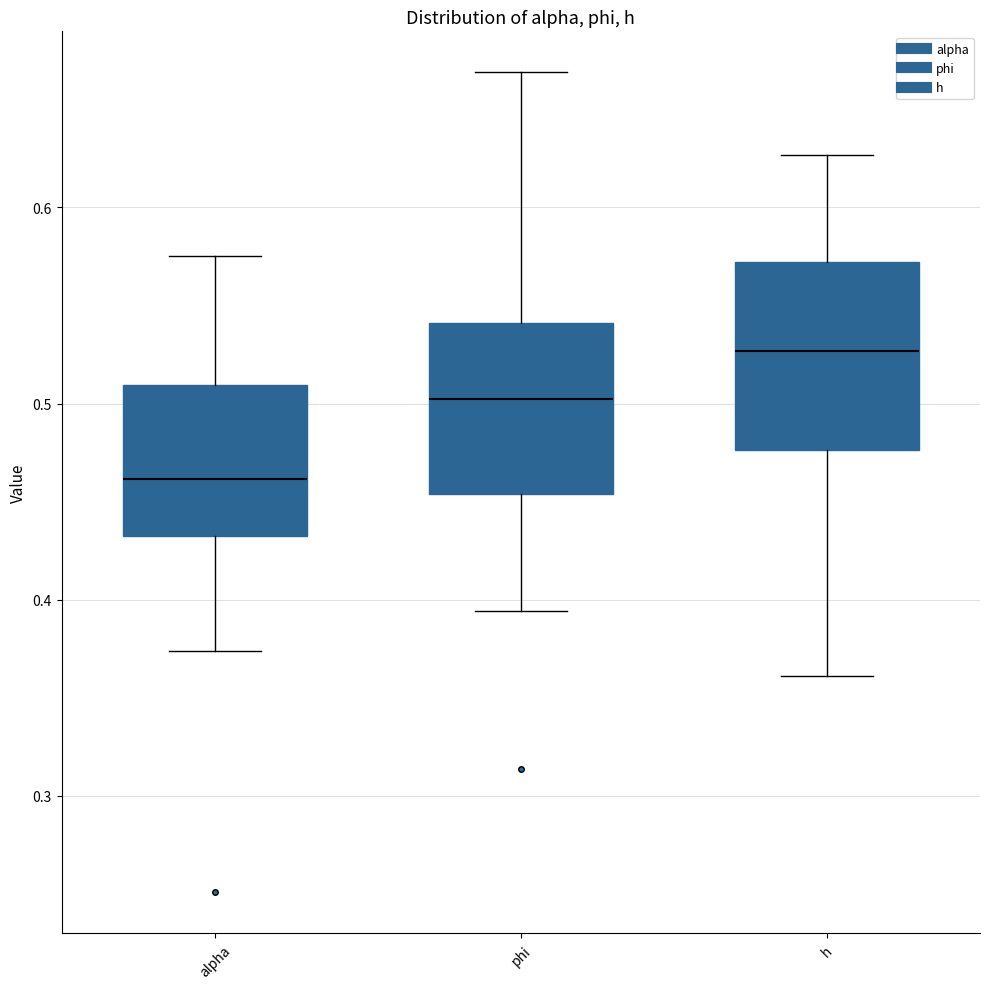

Which box has the highest median line?

h